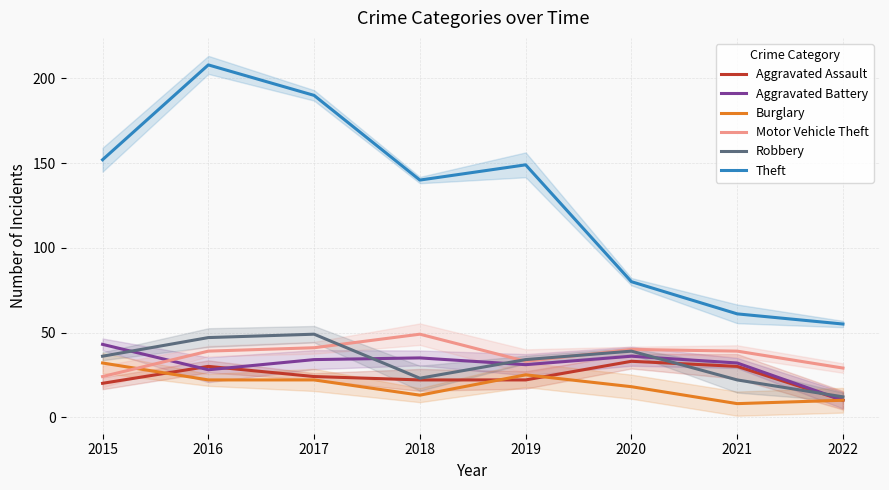

True or false: Theft and Burglary intersect in this chart.

False